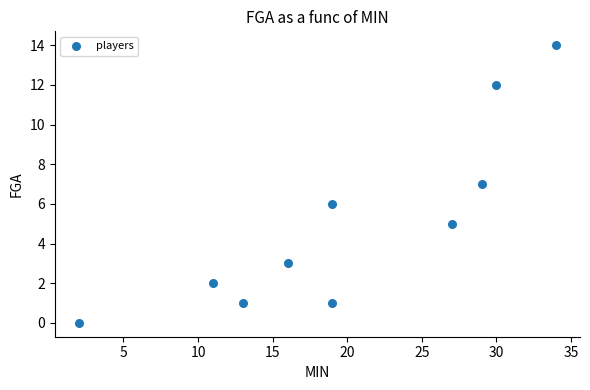

What is the range of X values (max minus min)?

32